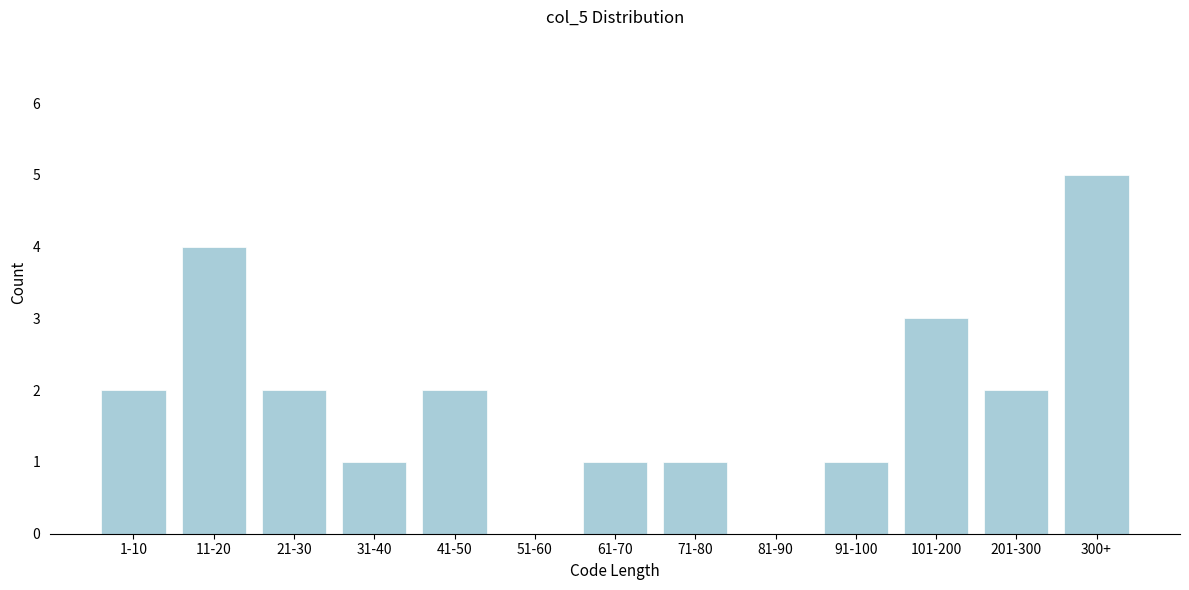

Reading left to right, what are all the values shown in this chart?

1-10=2	11-20=4	21-30=2	31-40=1	41-50=2	51-60=0	61-70=1	71-80=1	81-90=0	91-100=1	101-200=3	201-300=2	300+=5